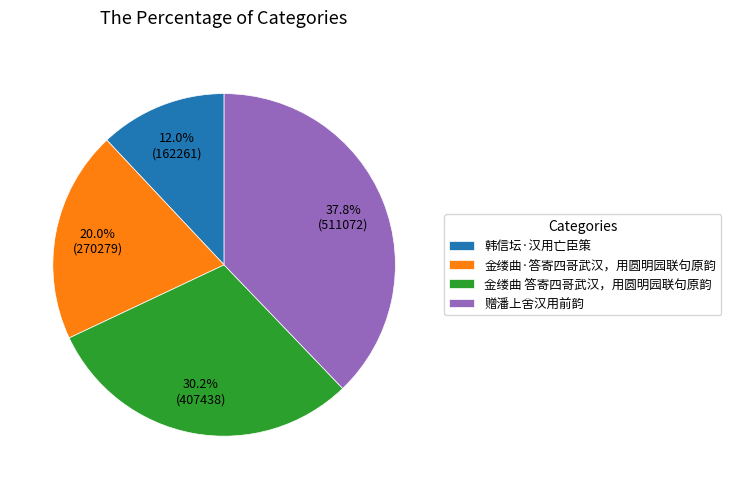

Is the sum of 金缕曲 答寄四哥武汉，用圆明园联句原韵 and 赠潘上舍汉用前韵 greater than half?

Yes